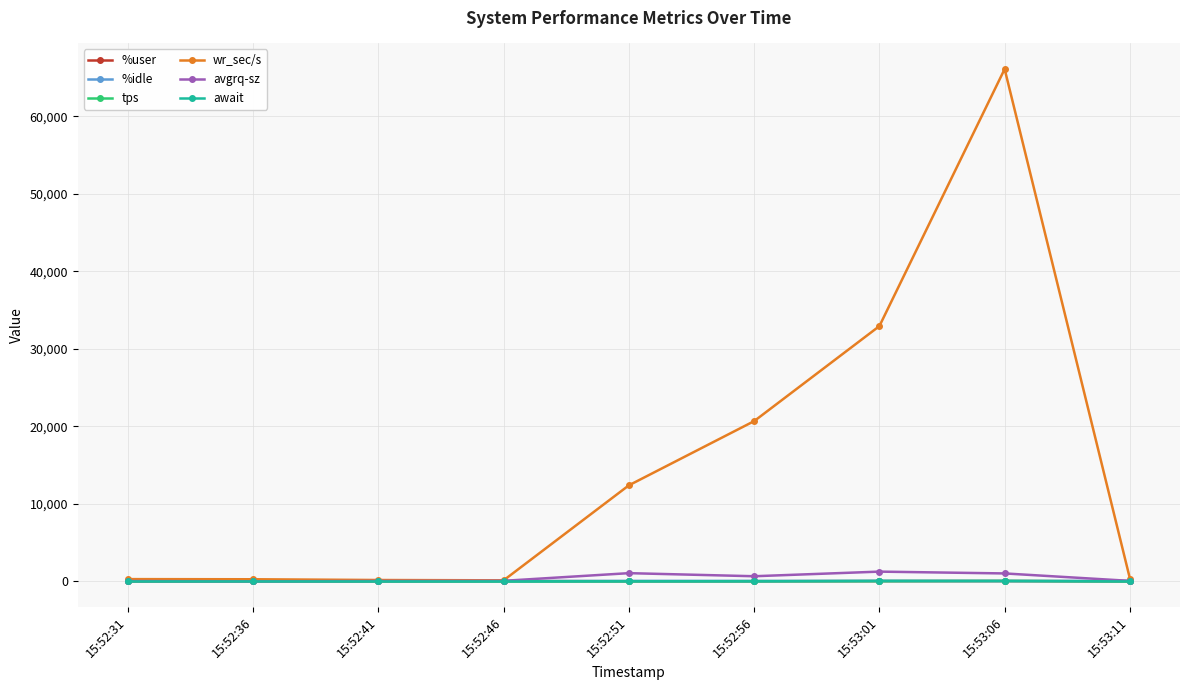

At which category is the sum across all series the highest?

15:53:06